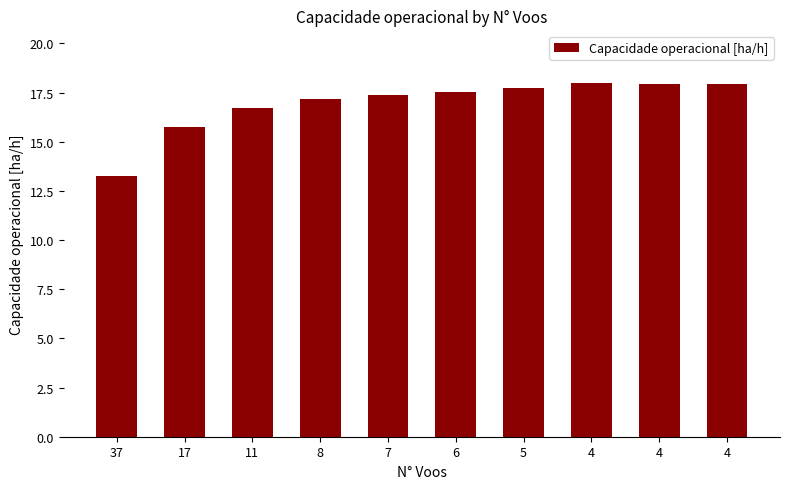

List the labels in order of value, smallest first.

37, 17, 11, 8, 7, 6, 5, 4, 4, 4